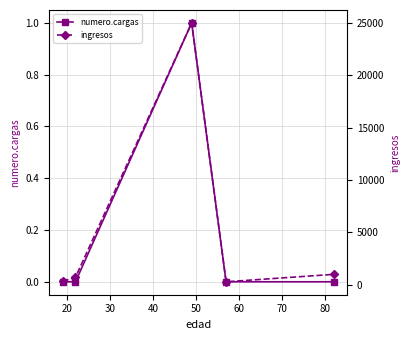

At how many categories does at least one series exceed 1826?

1